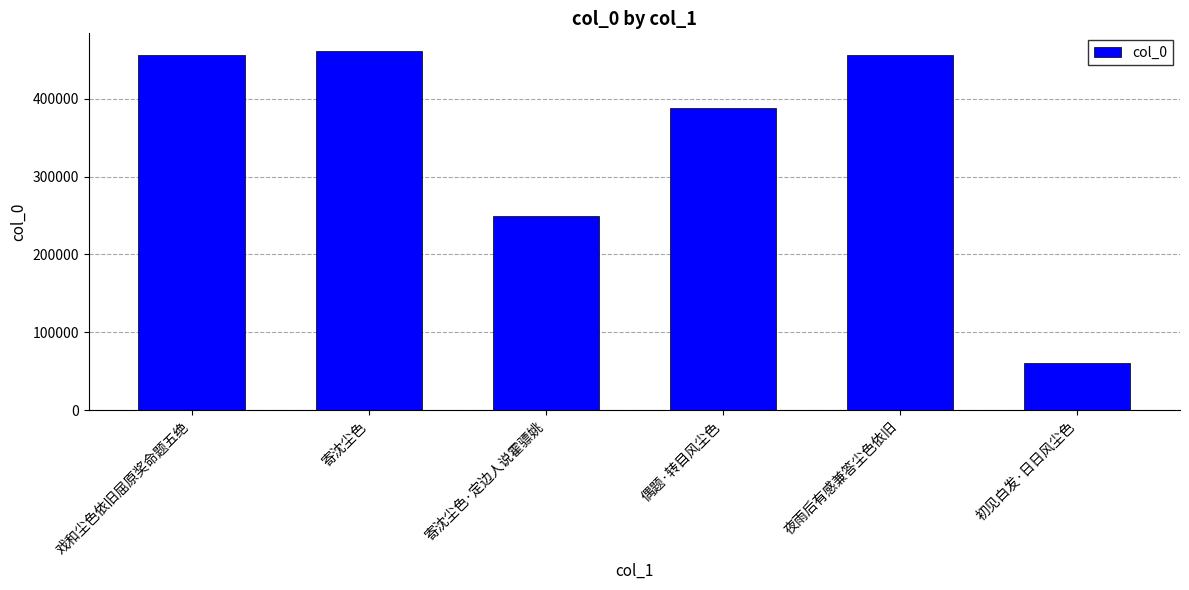

What is the sum of the values at 寄沈尘色·定边人说霍骠姚 and 戏和尘色依旧屈原奖命题五绝?

704189